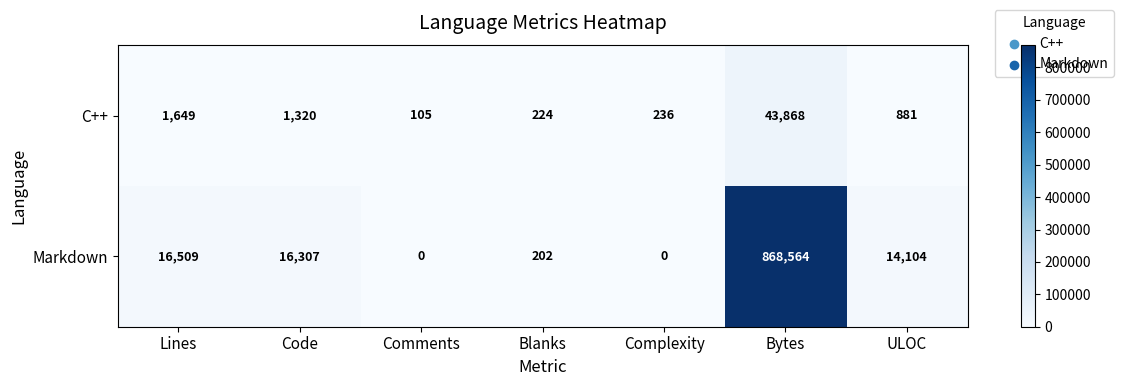

At which label is Markdown closest to 434282?

Lines